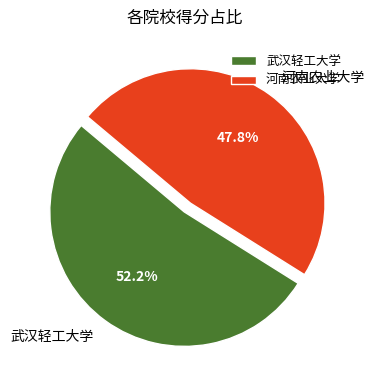

The 河南农业大学 slice represents 48% of the pie. True or false?

True